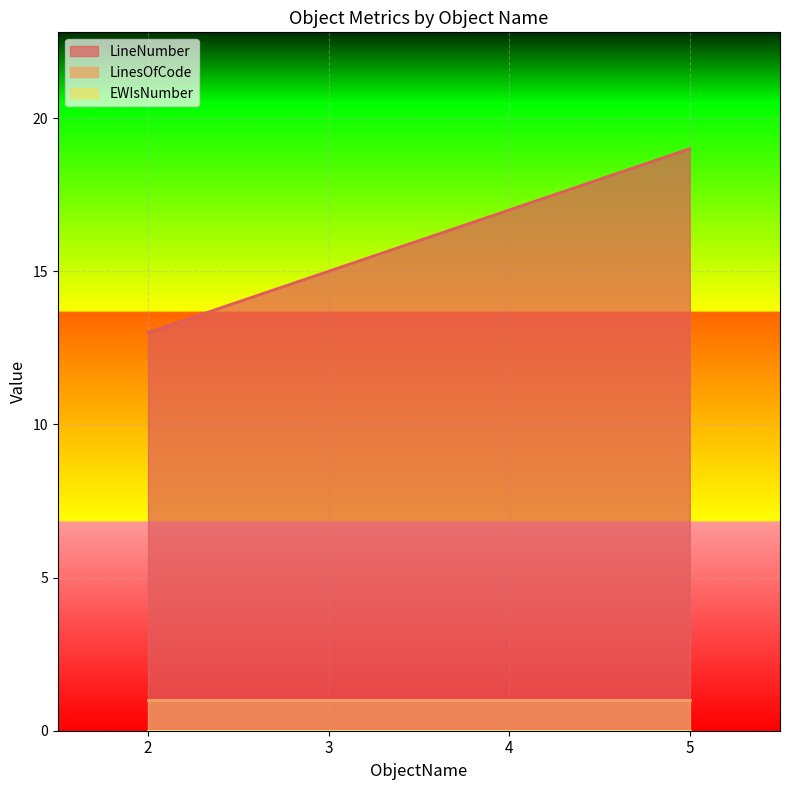

Which series has the widest spread of values?

LineNumber